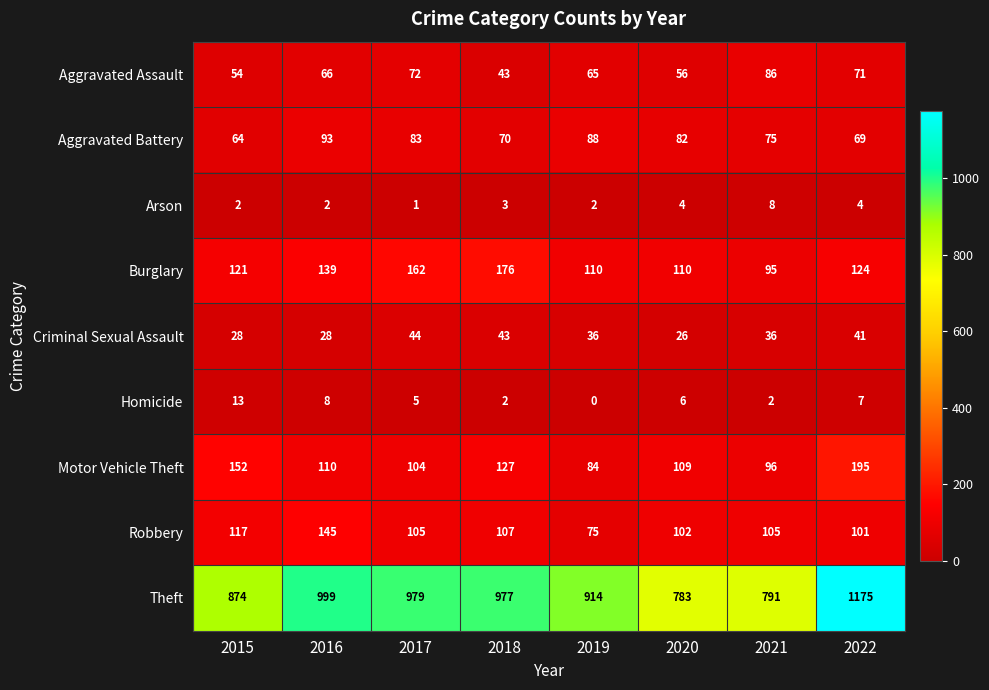

Rank the categories by Theft value from highest to lowest.

2022, 2016, 2017, 2018, 2019, 2015, 2021, 2020